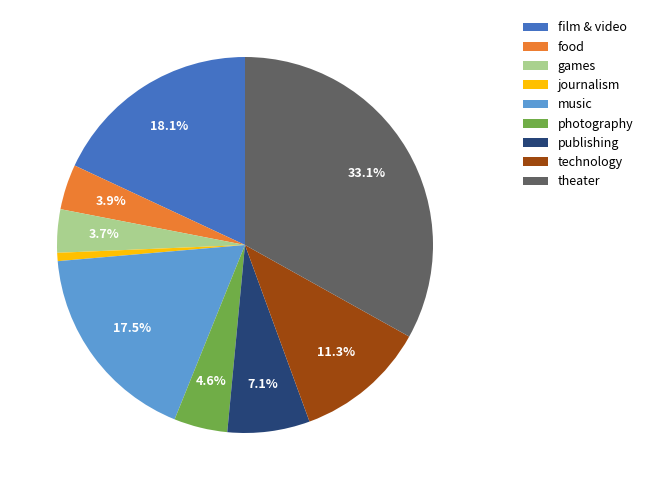

Does any single category account for the majority?

No